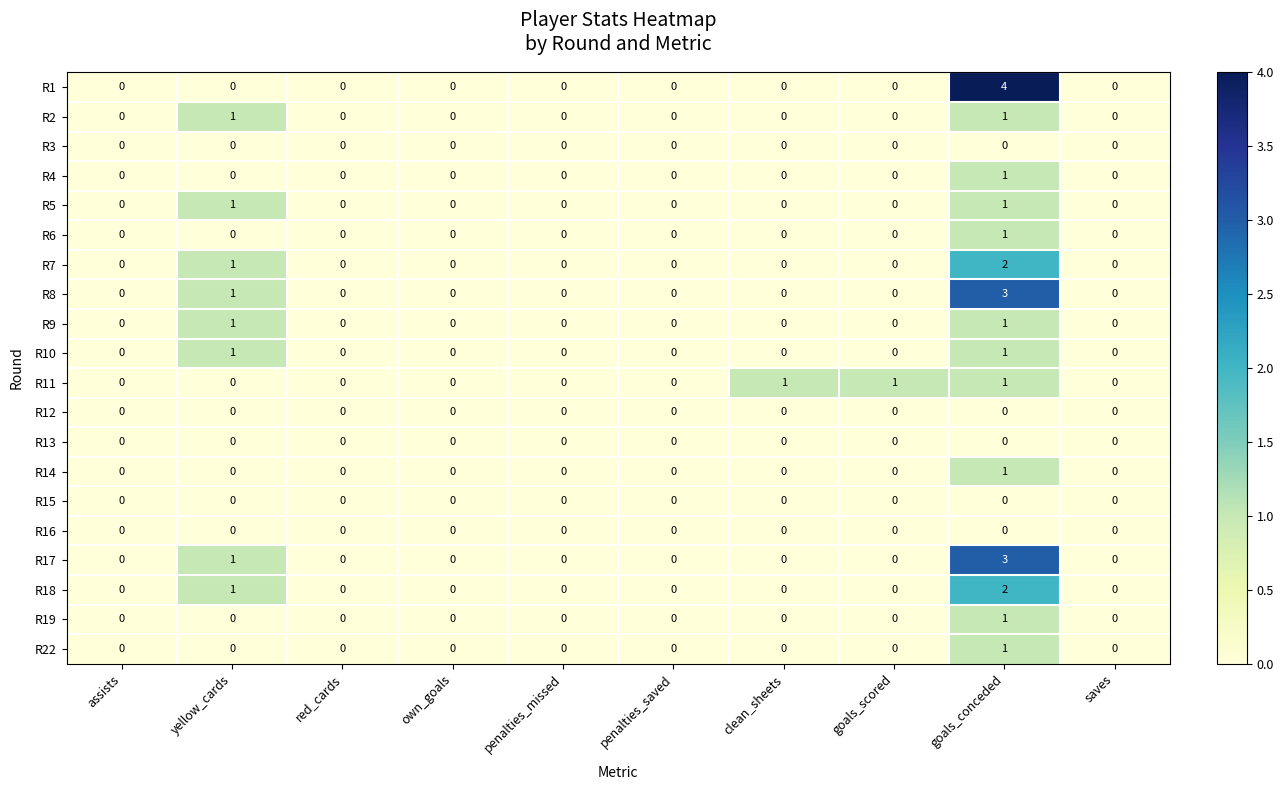

What is the total value across all series at goals_scored?

1